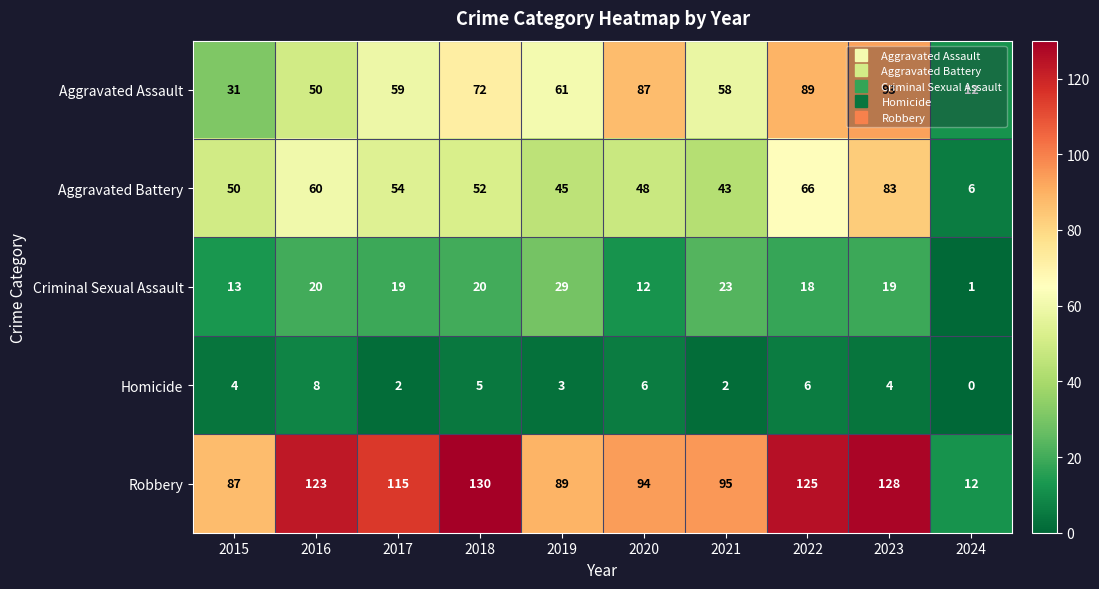

Which series changed the most between 2017 and 2019?

Robbery